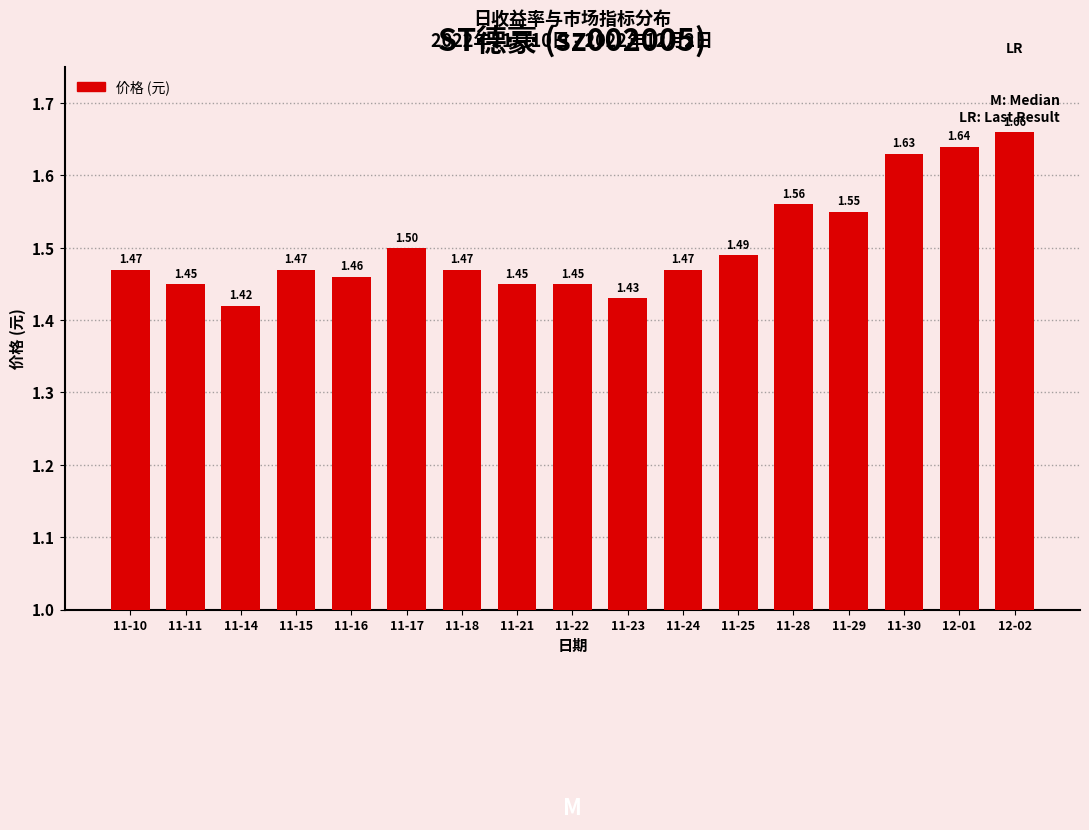

What is the difference between the second highest and minimum values?

0.2